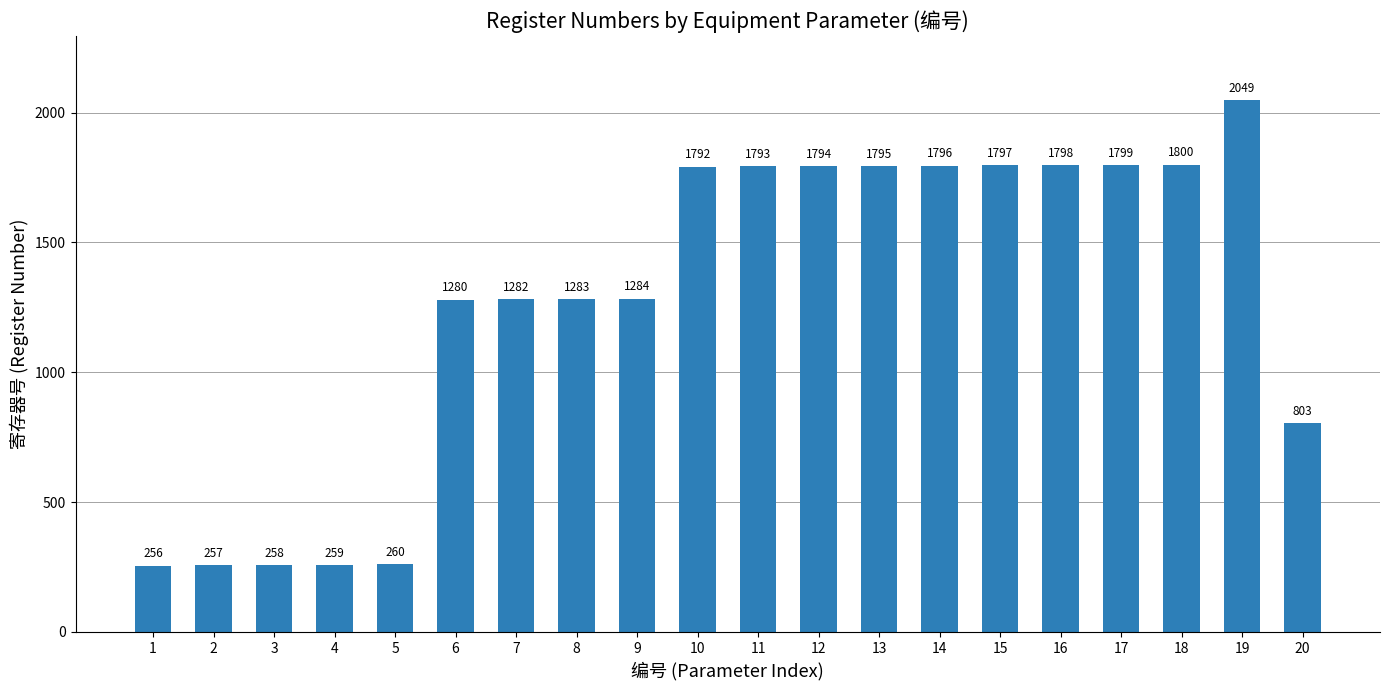

Which has a higher value, 15 or 14?

15